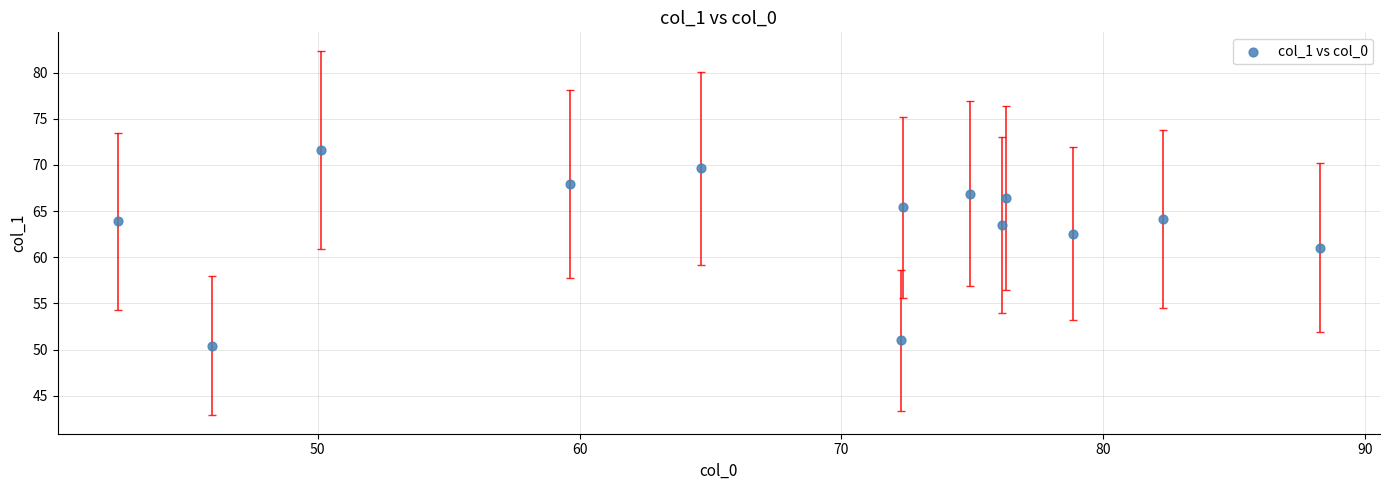

What is the range of X values (max minus min)?

45.9